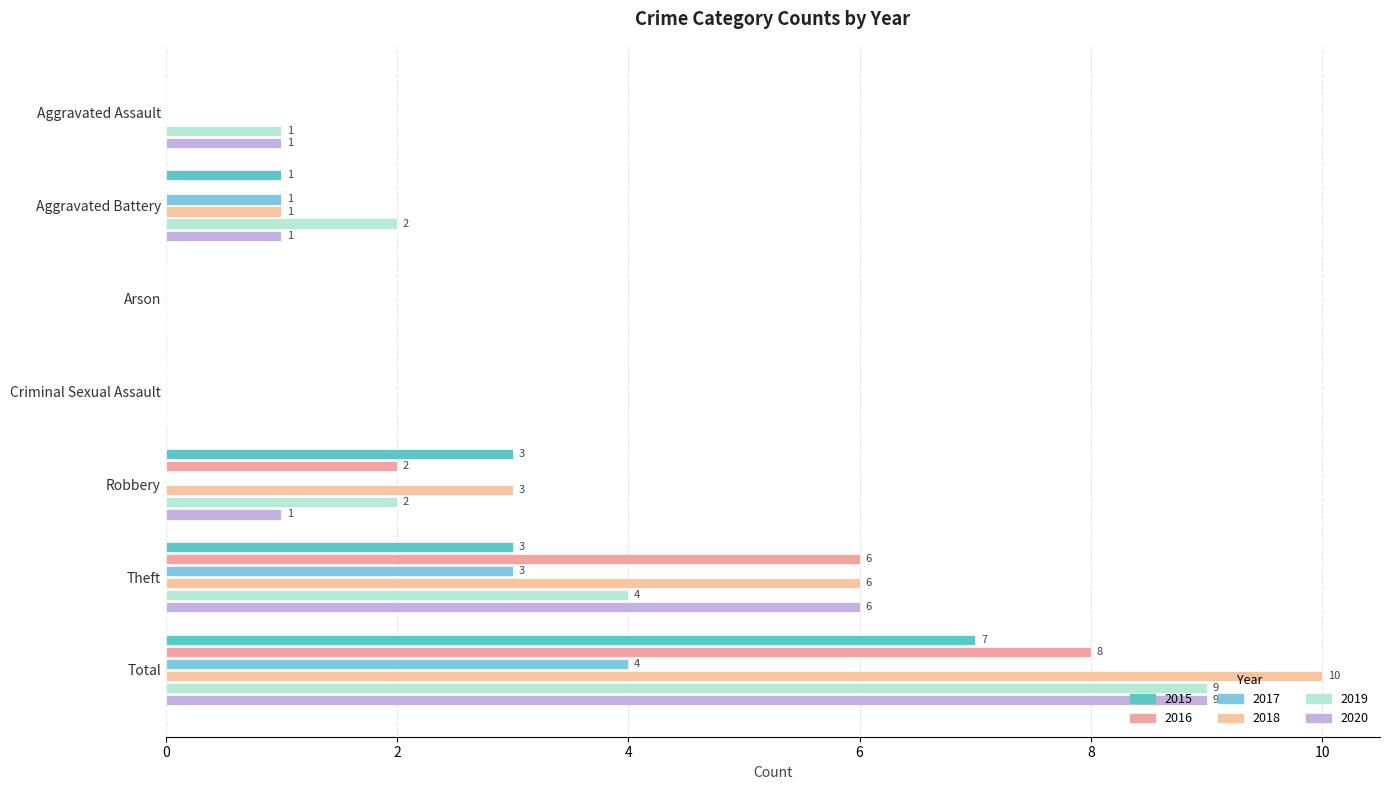

Between Criminal Sexual Assault and Aggravated Battery, which is larger?

Aggravated Battery